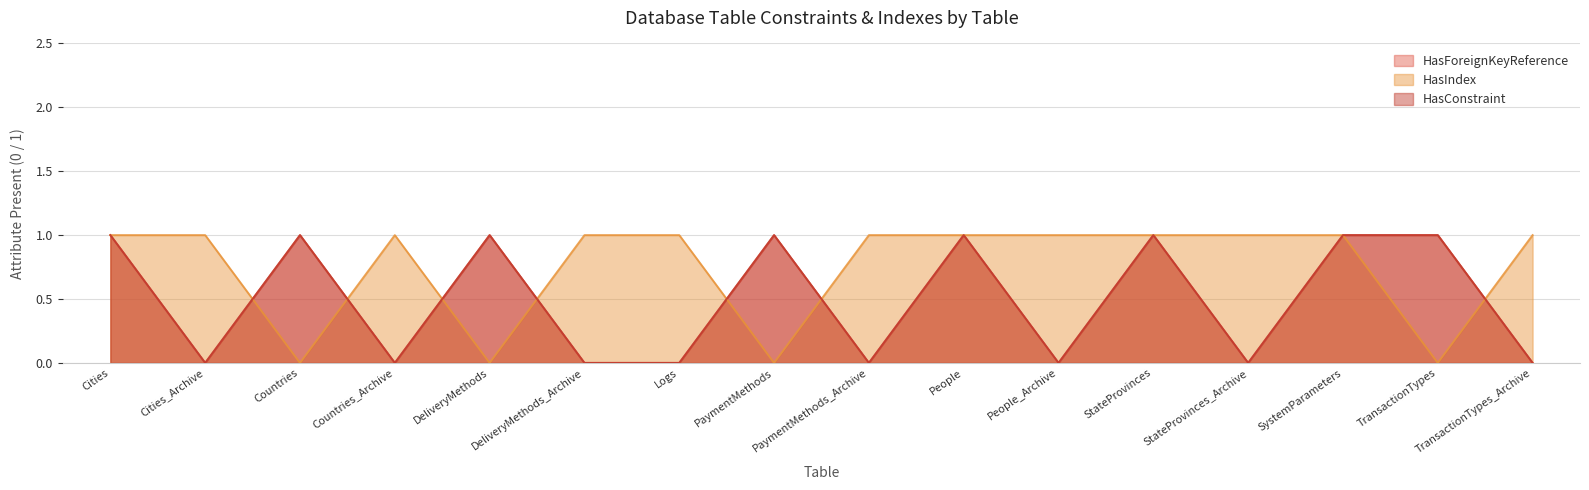

Rank the series by their maximum value, from highest to lowest.

HasForeignKeyReference, HasIndex, HasConstraint